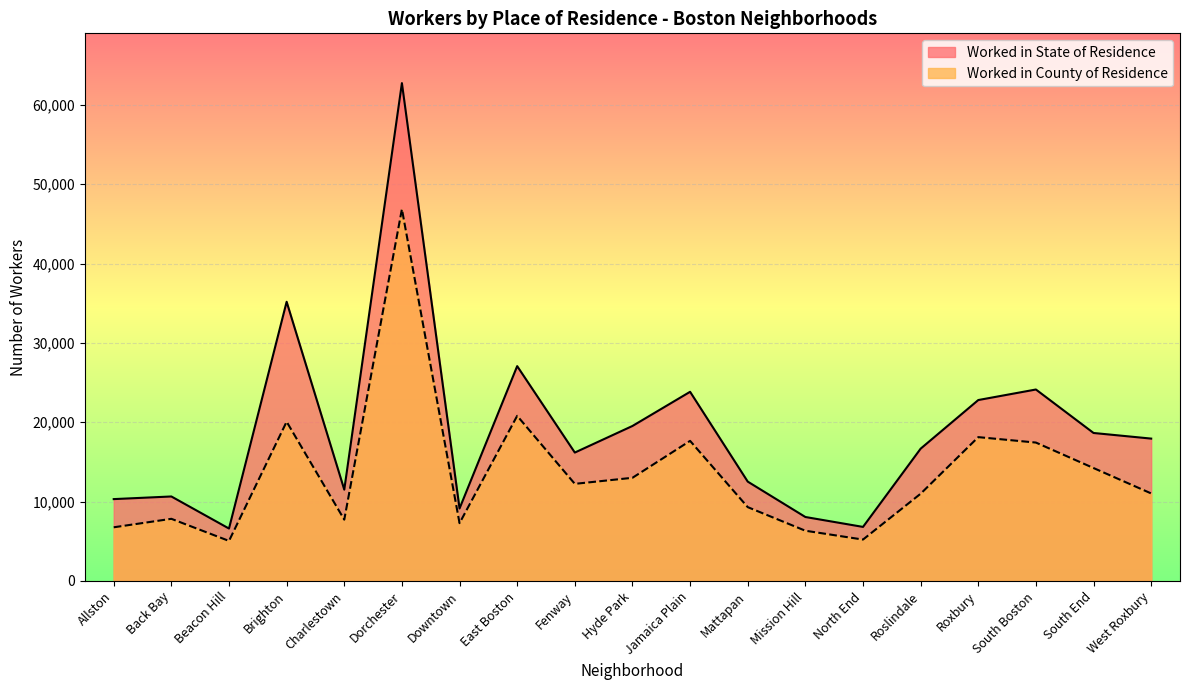

True or false: Worked in County of Residence has a value of 10996 at Roslindale.

True